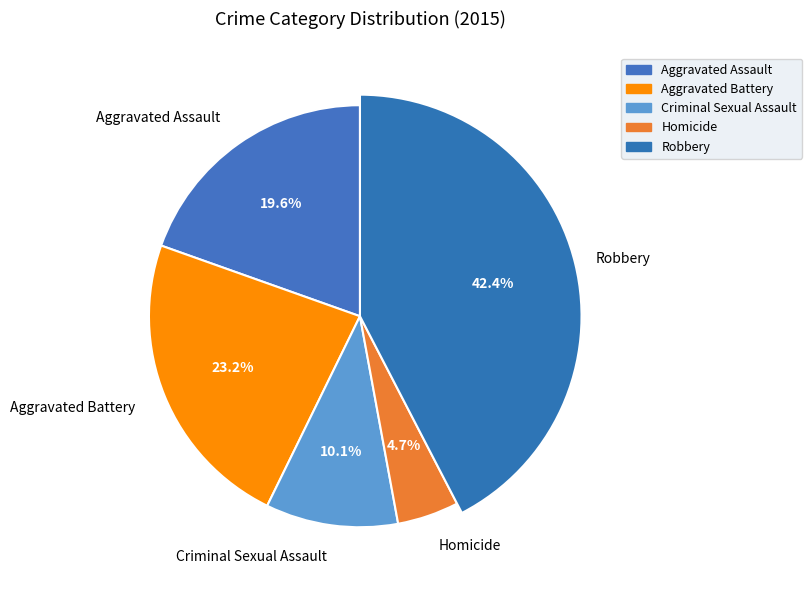

What percentage is the Homicide slice, to the nearest percent?

5%